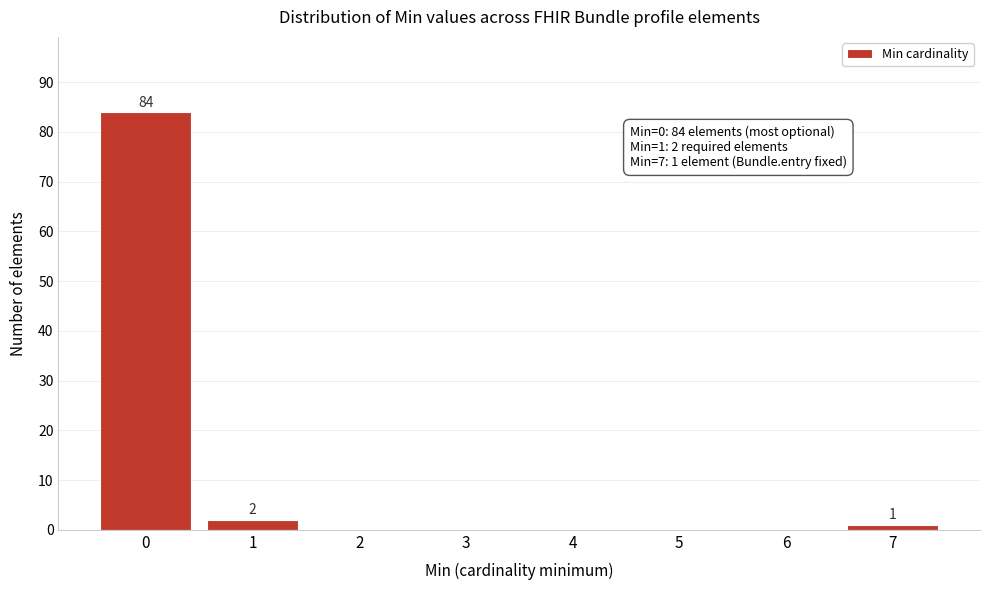

Reading left to right, what are all the values shown in this chart?

0=84	1=2	2=0	3=0	4=0	5=0	6=0	7=1